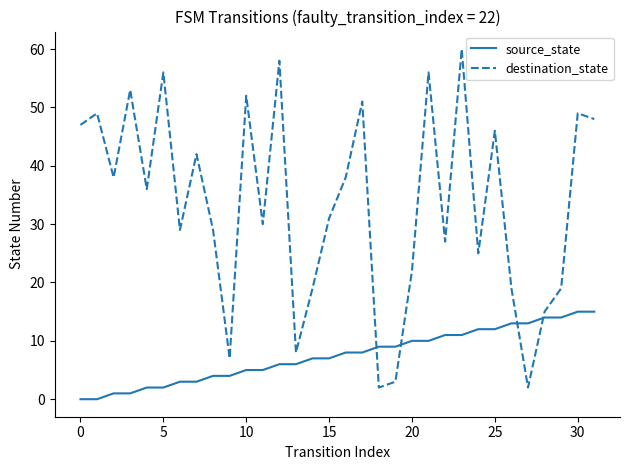

Which series has the largest total across all categories?

destination_state